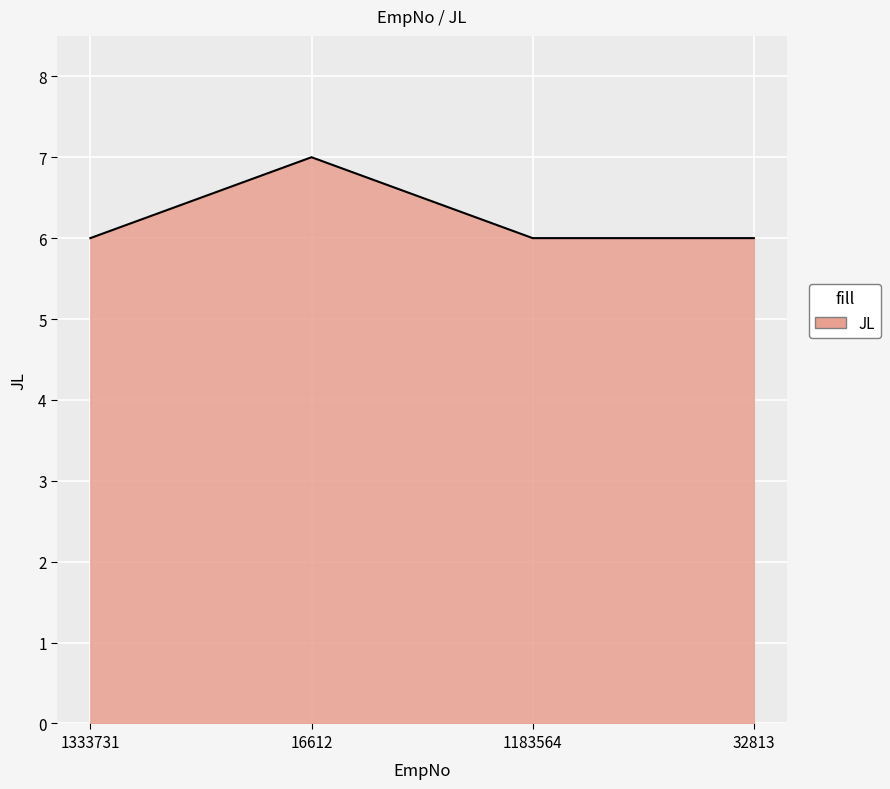

Reading right to left, extract all data points from this chart.

6	6	7	6